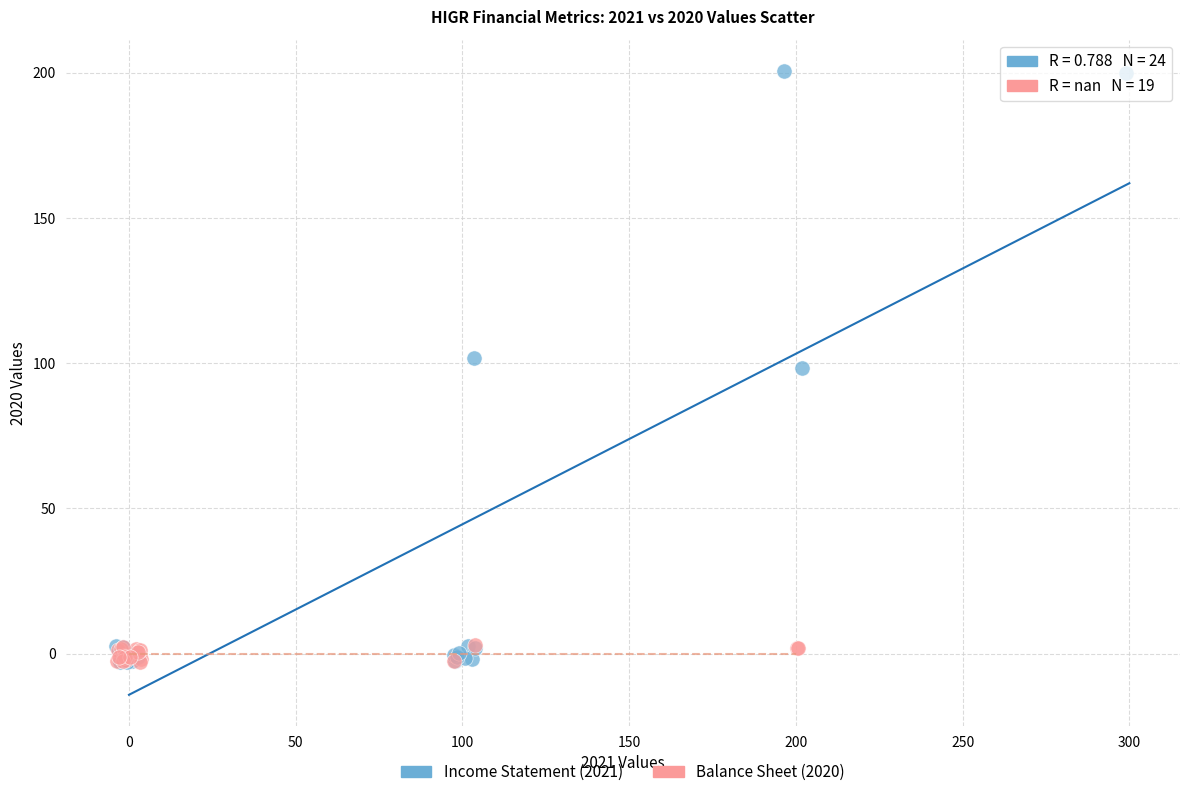

Which series has the widest spread of Y values?

Income Statement (2021)